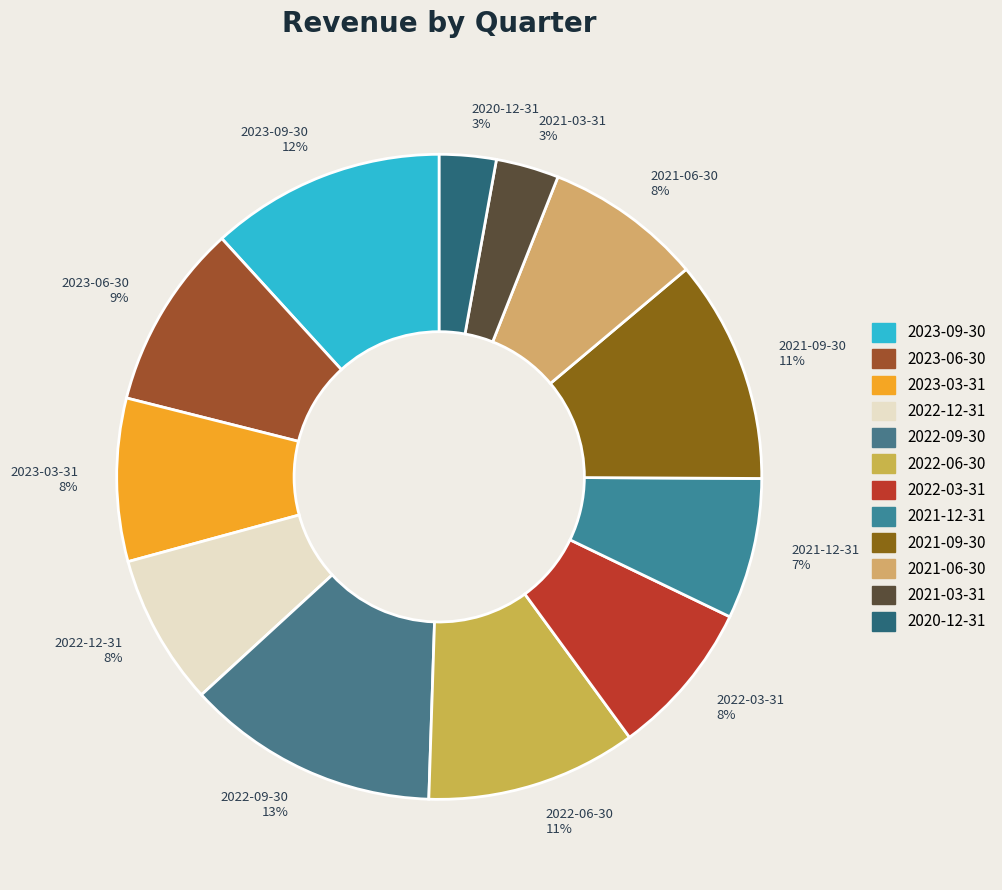

Which slice is the largest?

2022-09-30